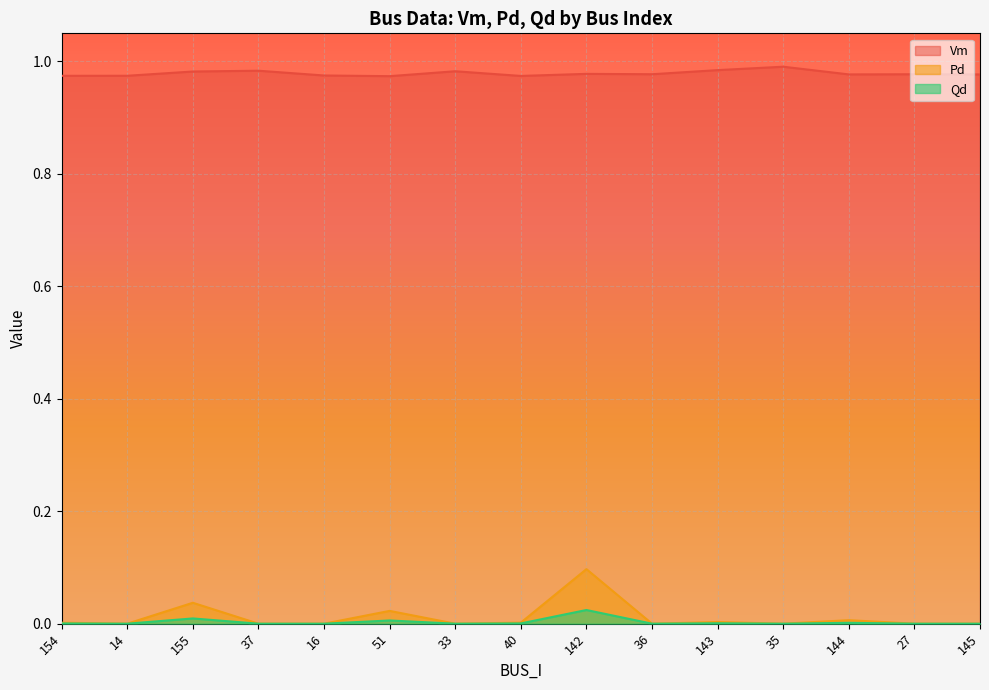

List the series in order of their peak value, lowest first.

Qd, Pd, Vm